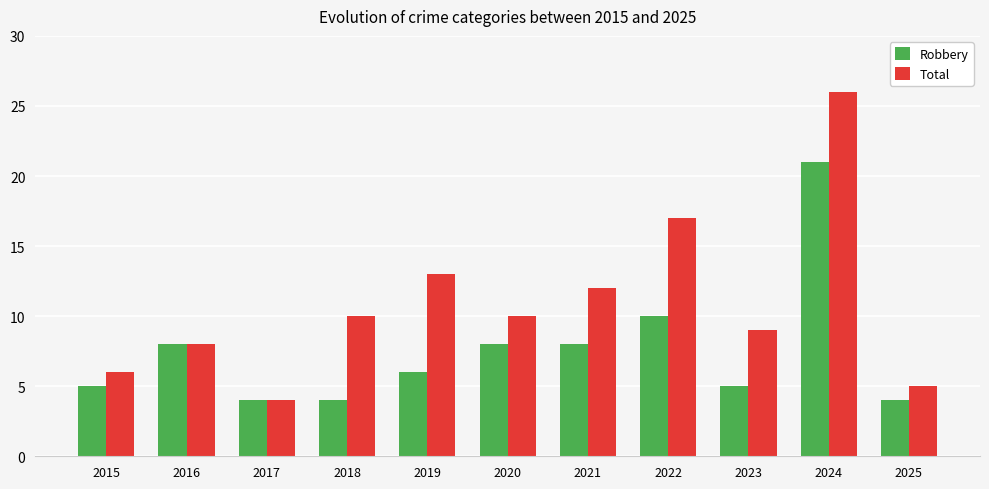

Which series changed the most between 2015 and 2024?

Total